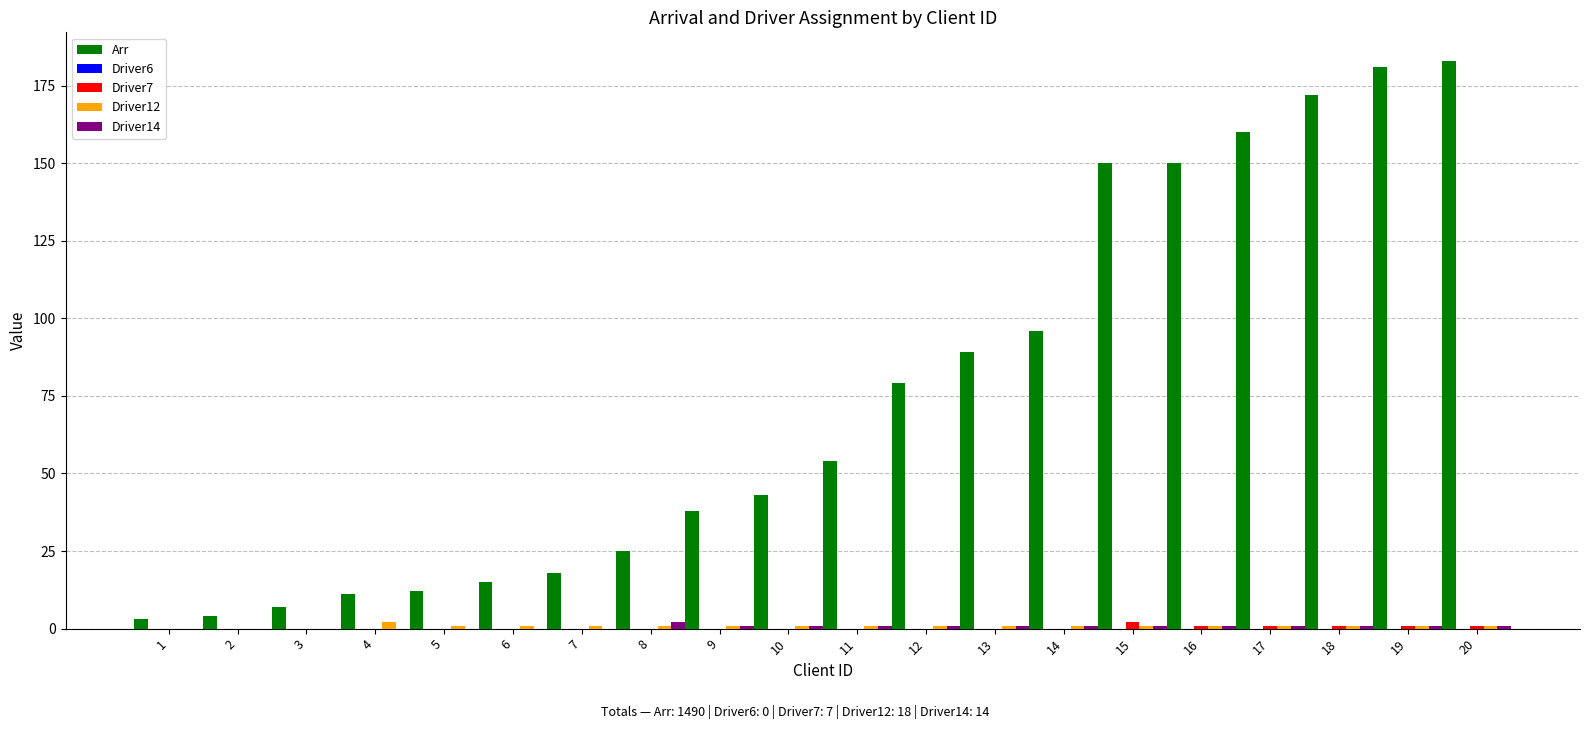

What is the greatest value displayed?

183